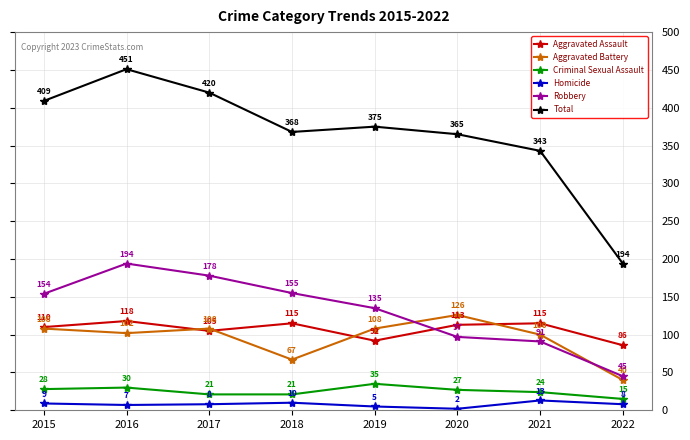

Which category has the lowest value in the Criminal Sexual Assault series?

2022